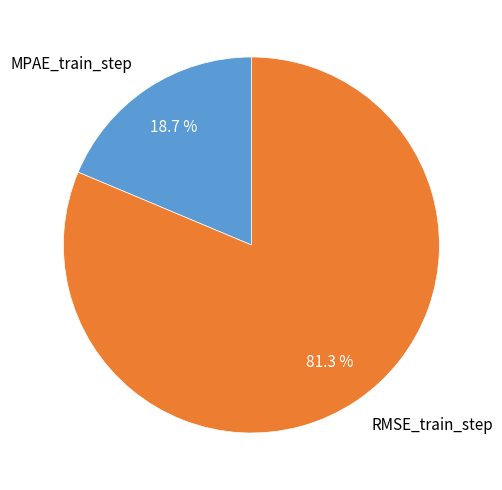

Rank the categories by value from highest to lowest.

RMSE_train_step, MPAE_train_step